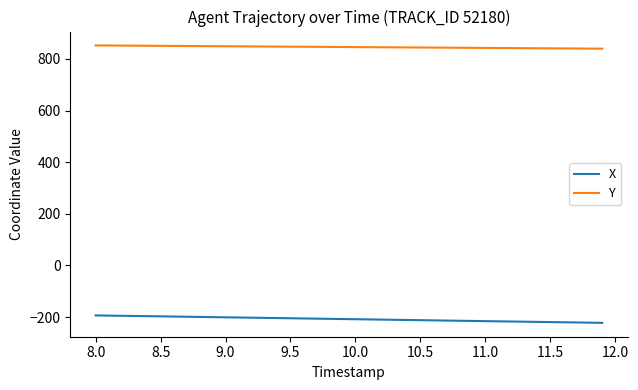

True or false: Y and X cross at least once.

False